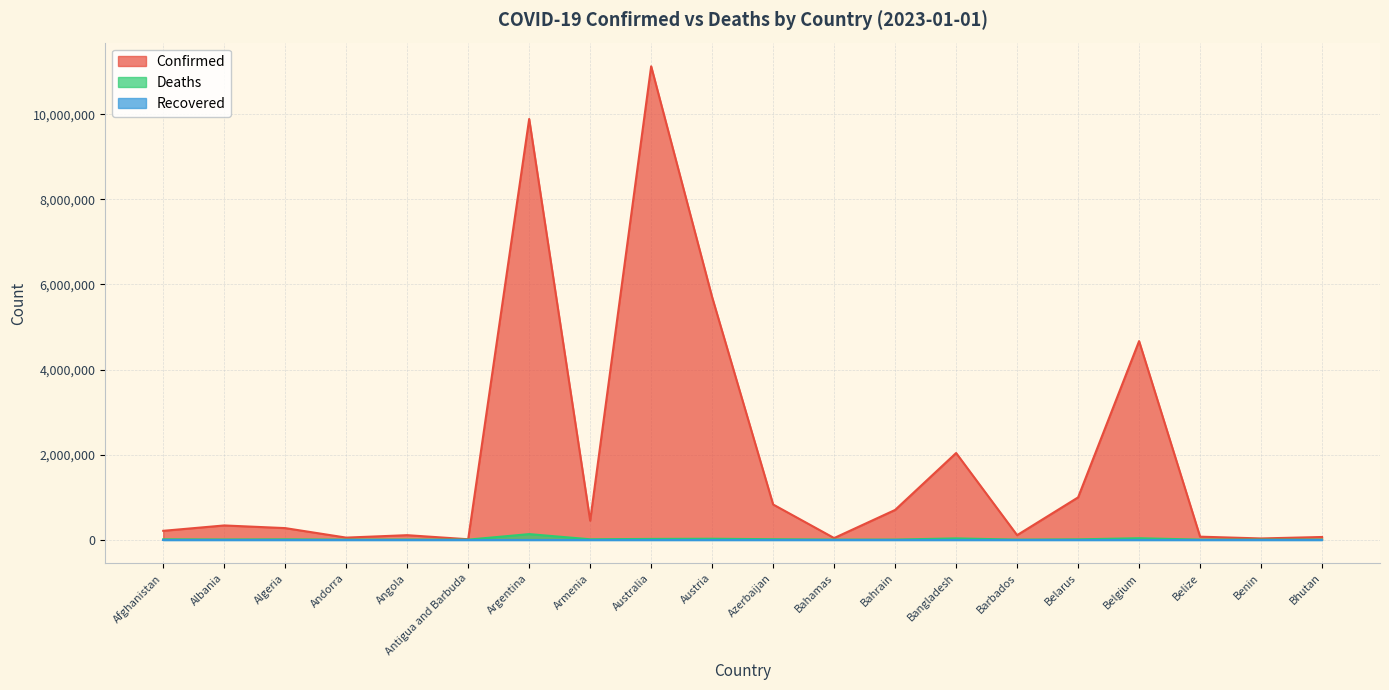

How many values in the Deaths series exceed 6881?

9